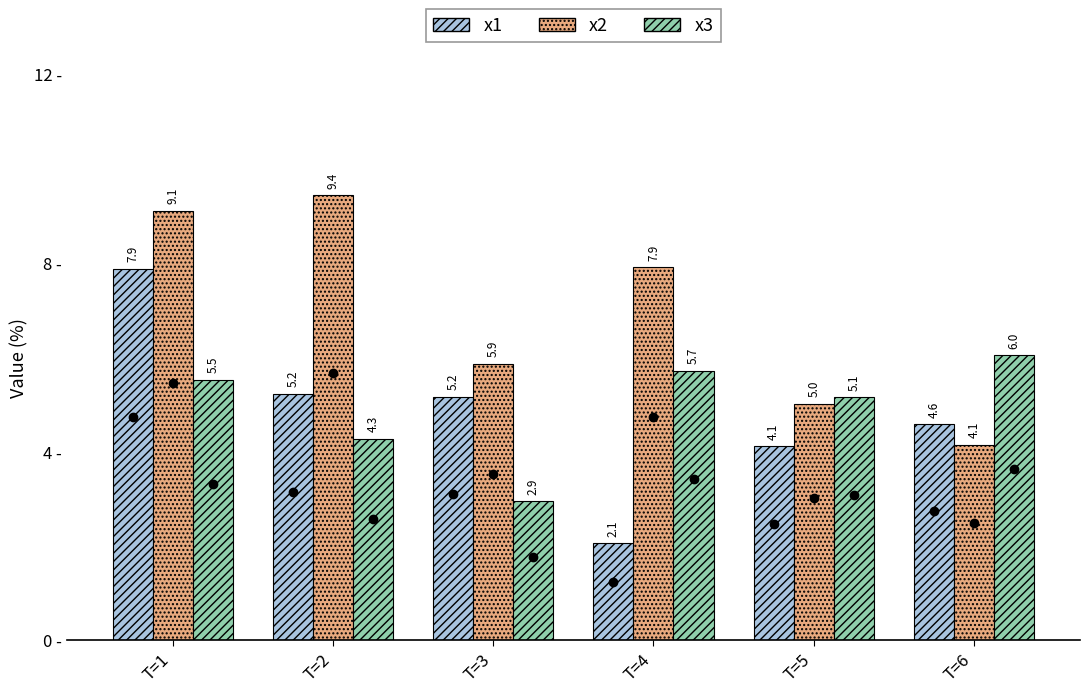

Reading right to left, transcribe all the data shown in this chart.

x1: 4.6	4.1	2.1	5.2	5.2	7.9
x2: 4.1	5.0	7.9	5.9	9.4	9.1
x3: 6.0	5.1	5.7	2.9	4.3	5.5